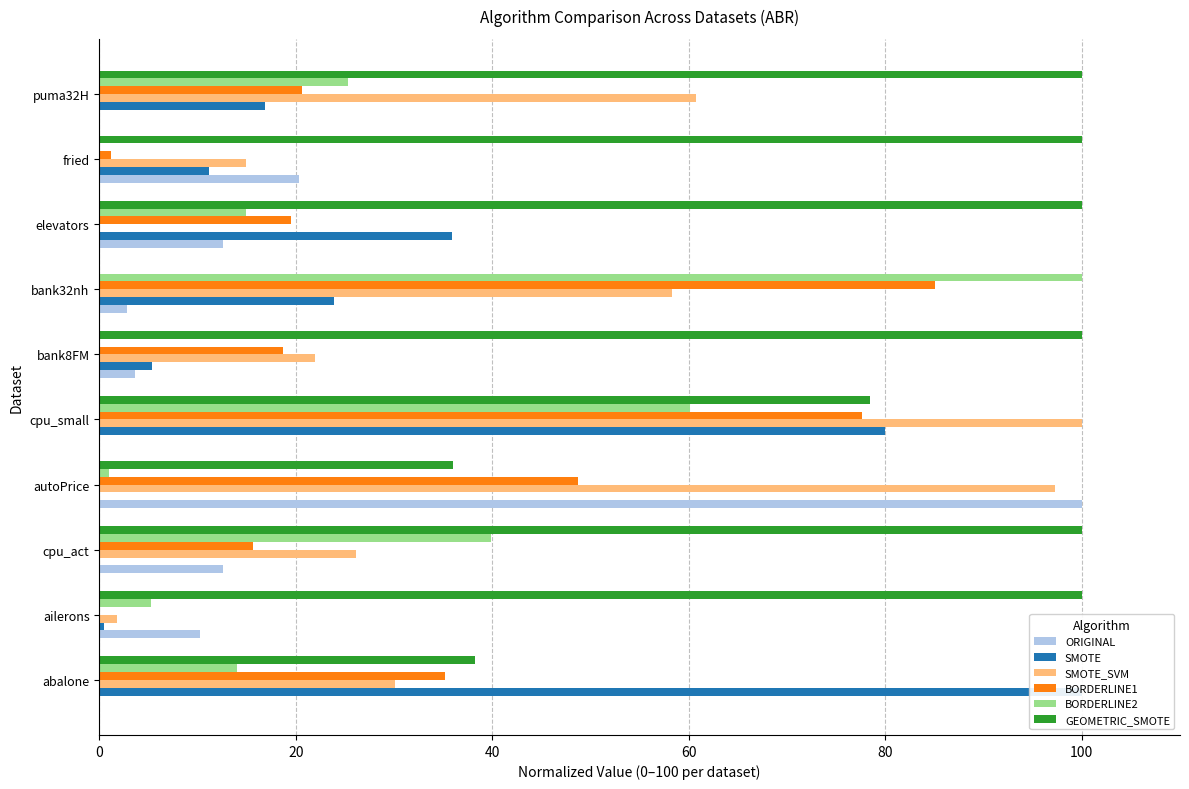

Reading right to left, list all the values displayed in this chart.

ORIGINAL: 0.0	20.4	12.5	2.9	3.7	0.0	100.0	12.6	10.3	0.0
SMOTE: 16.9	11.2	35.9	23.9	5.4	80.0	0.0	0.0	0.4	100.0
SMOTE_SVM: 60.7	15.0	0.0	58.3	22.0	100.0	97.3	26.1	1.8	30.1
BORDERLINE1: 20.6	1.2	19.5	85.0	18.7	77.7	48.7	15.7	0.0	35.2
BORDERLINE2: 25.3	0.0	14.9	100.0	0.0	60.1	1.0	39.9	5.3	14.0
GEOMETRIC_SMOTE: 100.0	100.0	100.0	0.0	100.0	78.4	36.0	100.0	100.0	38.2